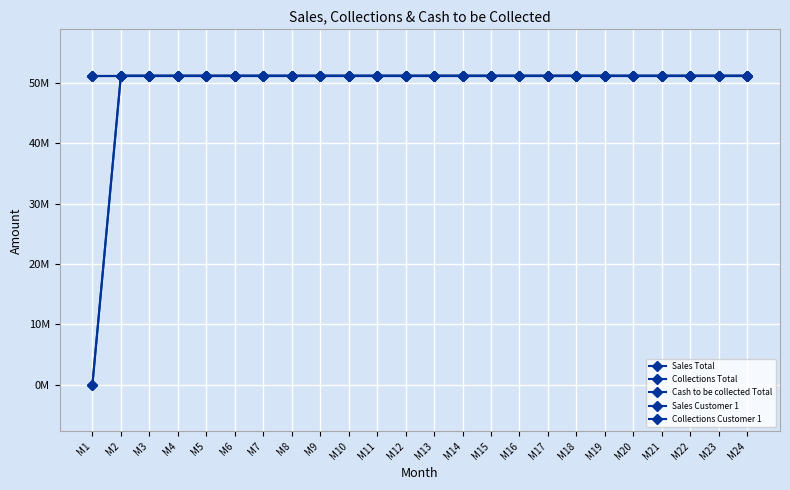

Is the value of Sales Customer 1 at M7 greater than the value of Collections Customer 1 at M20?

No